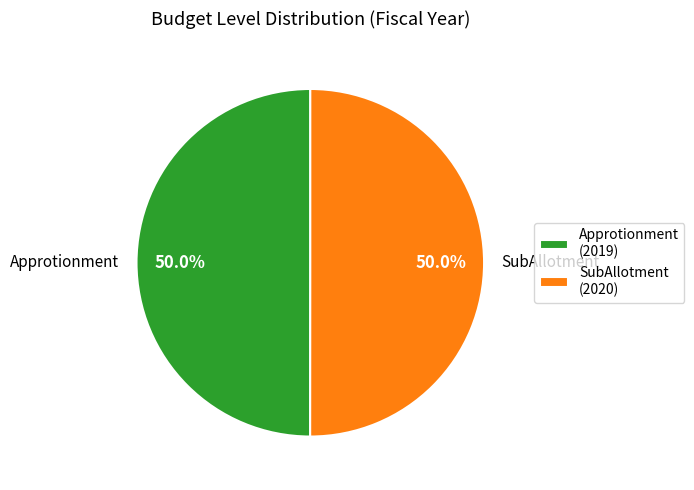

Combined, do Approtionment (2019) and SubAllotment (2020) account for over 50%?

Yes